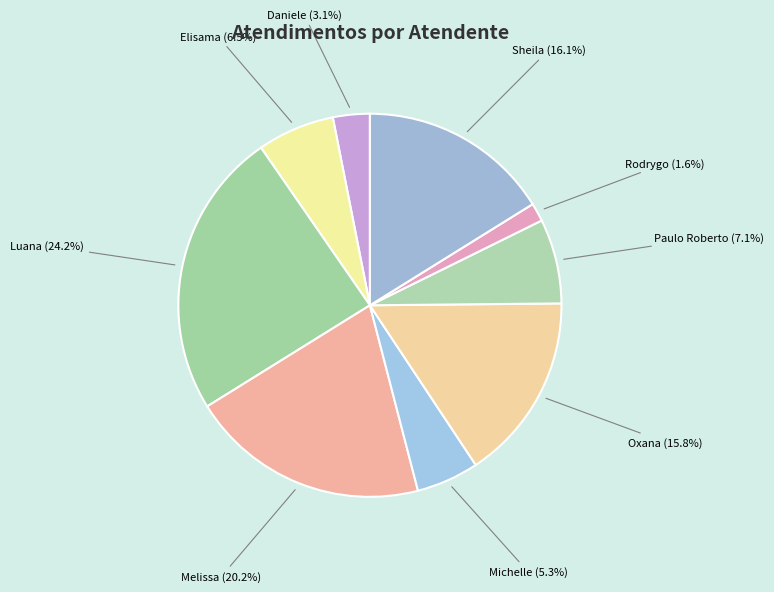

Is there a majority slice in this chart?

No